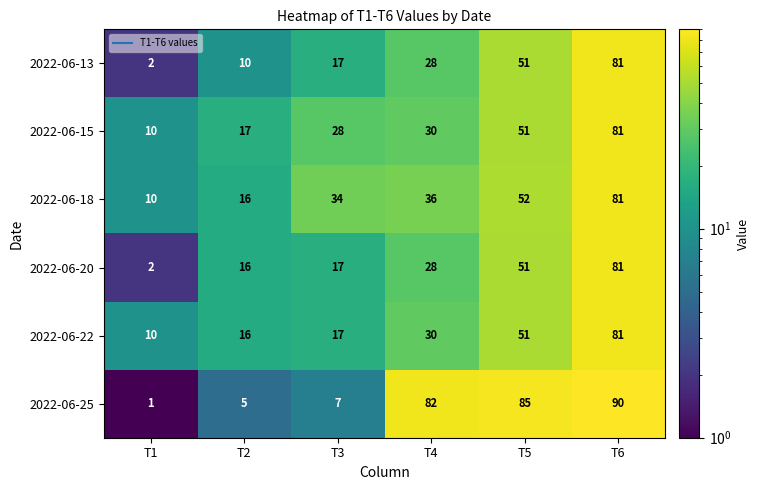

The 2022-06-25 series shows 1 at T1. True or false?

True